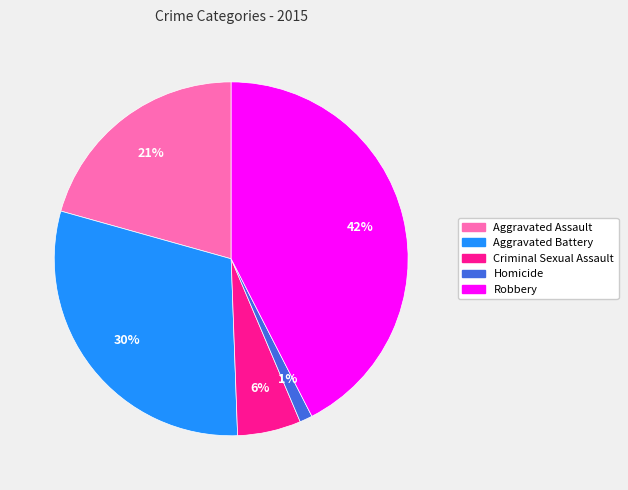

Which has a higher value, Criminal Sexual Assault or Aggravated Battery?

Aggravated Battery